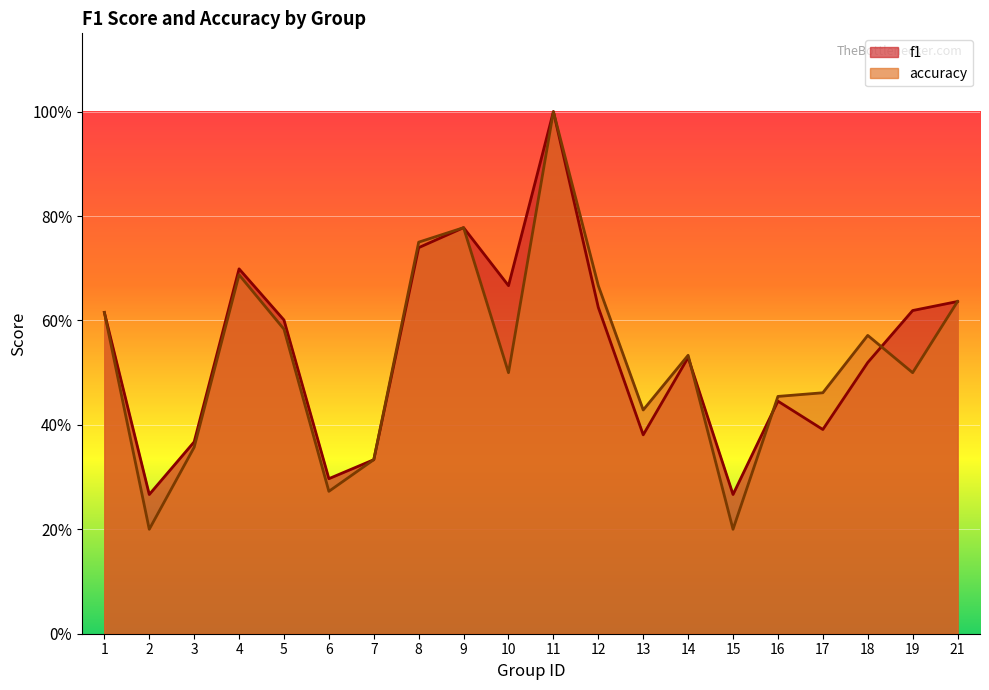

Rank the categories by f1 value from highest to lowest.

11, 9, 8, 4, 10, 21, 12, 19, 1, 5, 14, 18, 16, 17, 13, 3, 7, 6, 2, 15